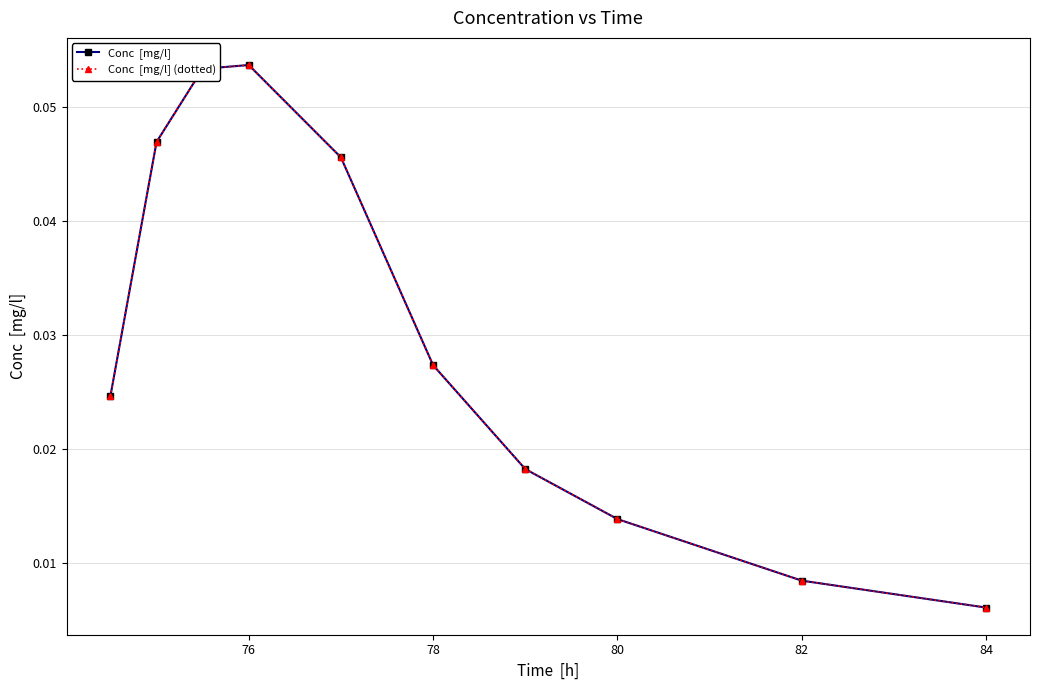

Does the chart have visible grid lines?

Yes